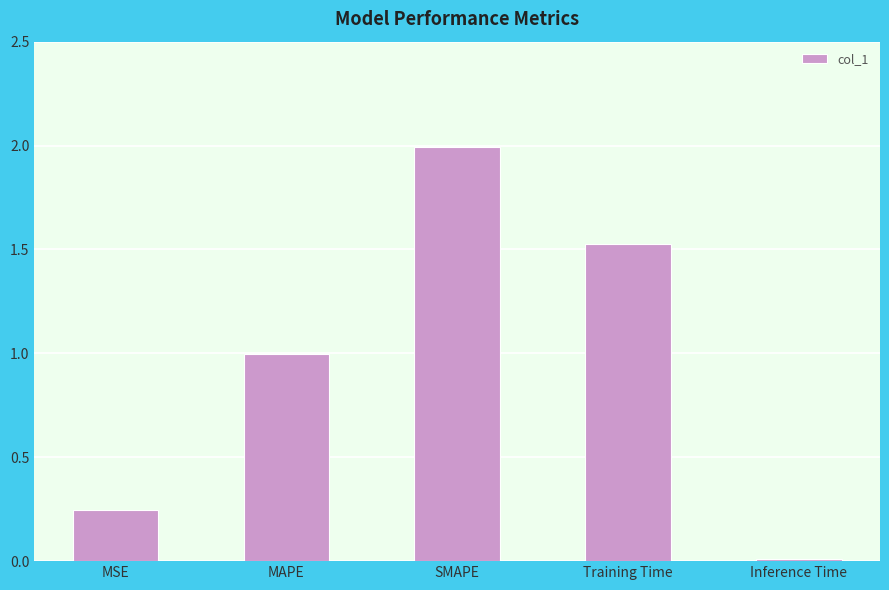

What is the maximum value shown in the chart?

2.0